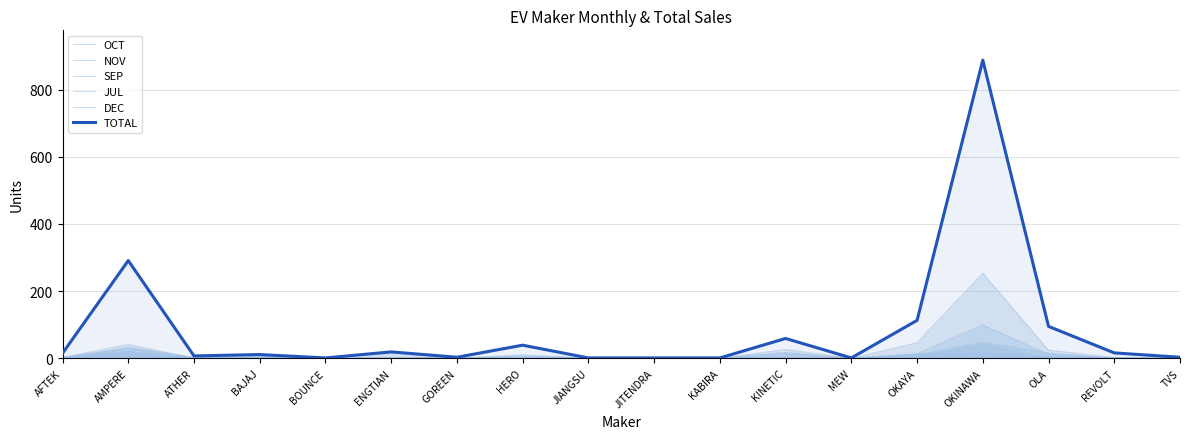

What position from the right is OLA?

3